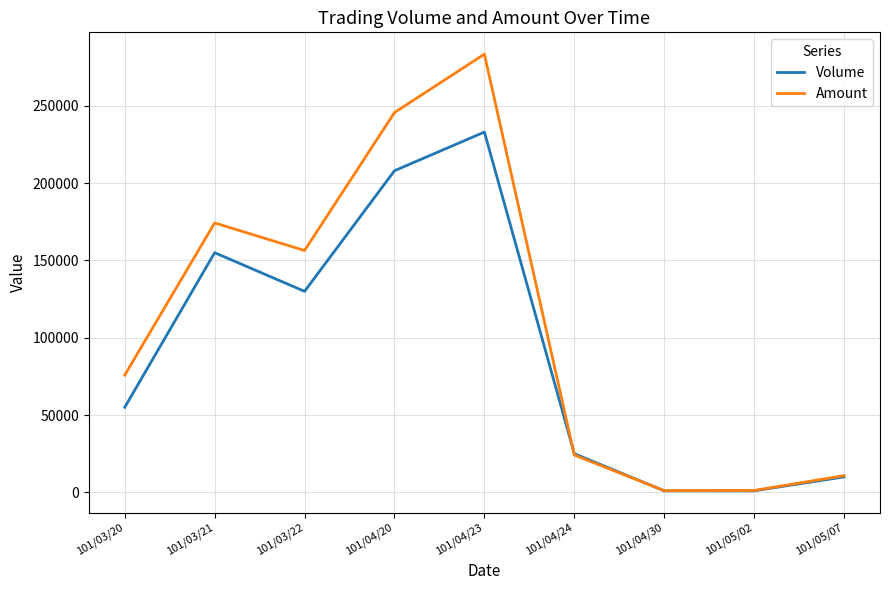

How many interior local peaks does the Amount series have?

2